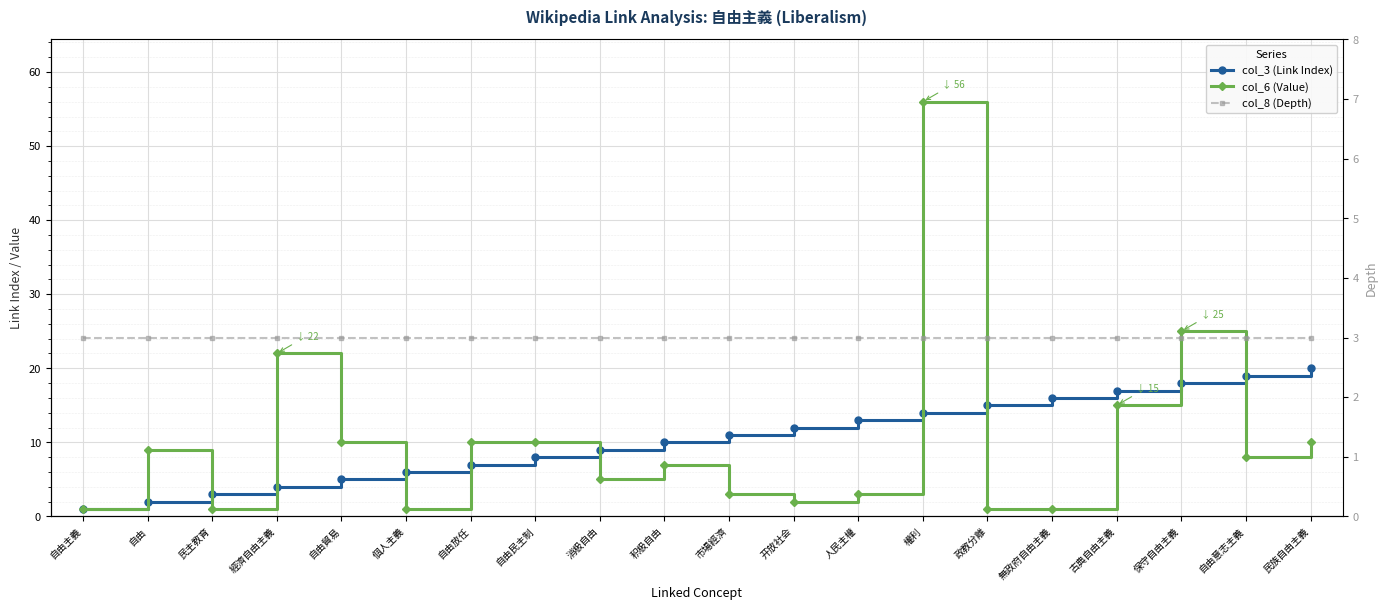

Which has a higher value, 民主教育 or 古典自由主義?

古典自由主義